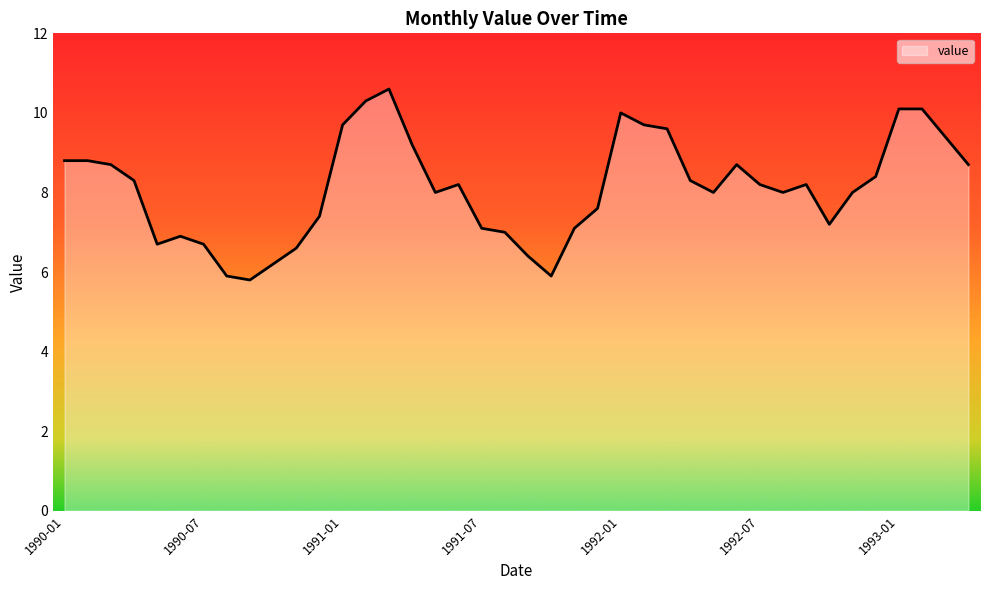

What is the difference between the maximum and minimum values?

4.8